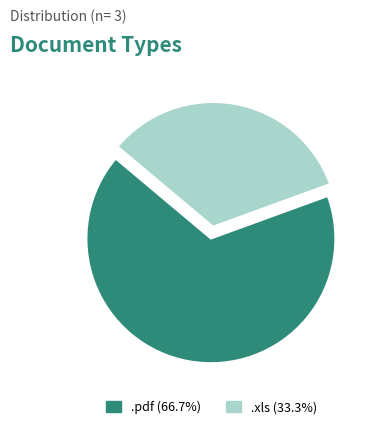

The .xls slice represents 33% of the pie. True or false?

True